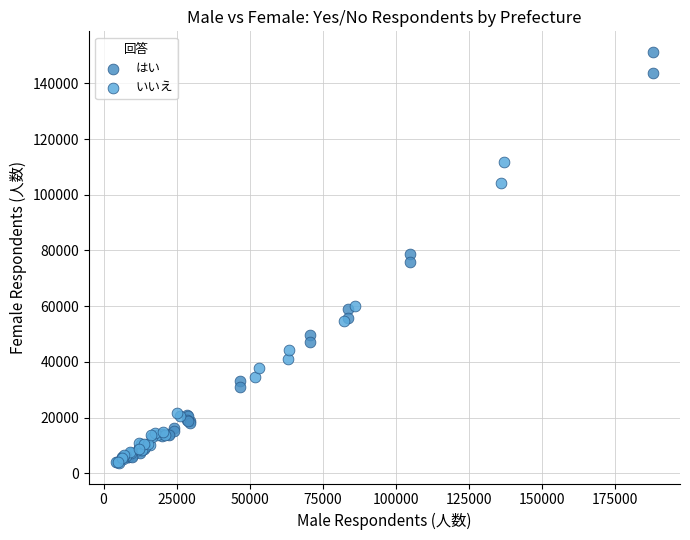

Which series has the largest Y range (max minus min)?

はい